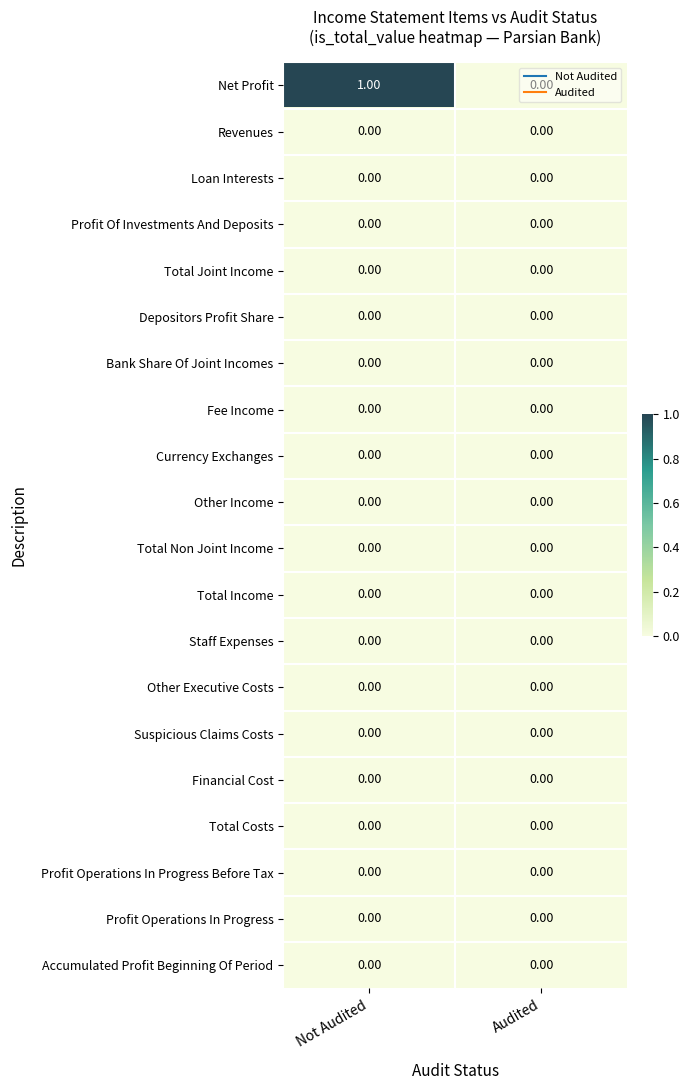

At which category is the sum across all series the highest?

Not Audited